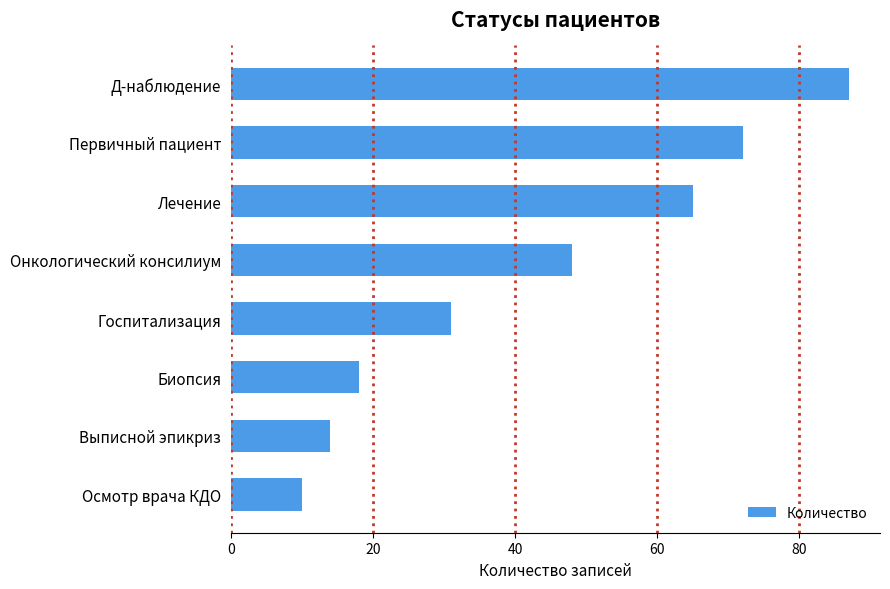

What is the difference between the maximum and minimum values?

77